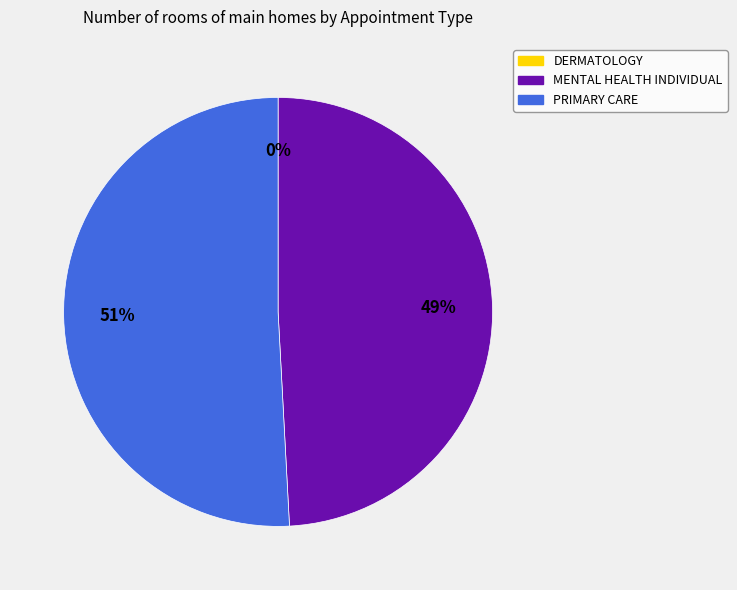

Which category has the smallest portion of the pie?

DERMATOLOGY